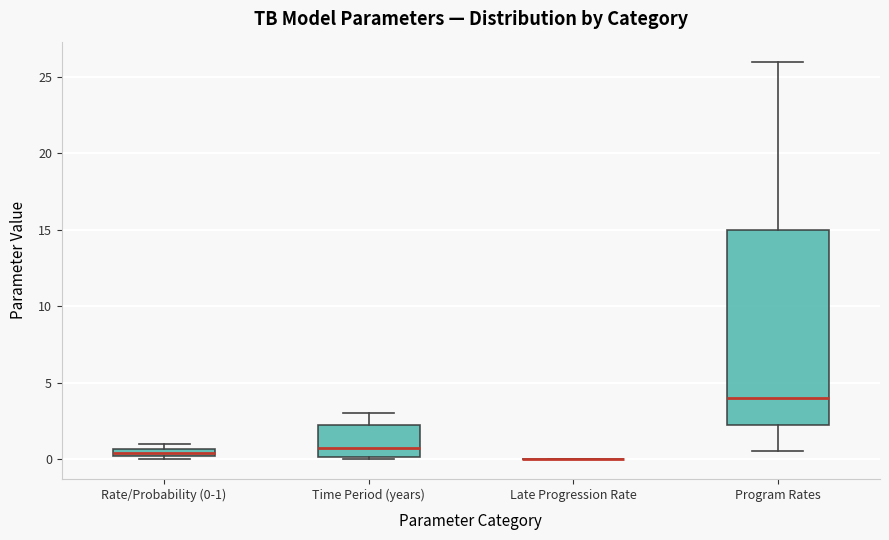

Where does the median line of the box for Program Rates sit on the y-axis? The values are not printed on the chart, so give them approximately, as read against the axis.

4.0